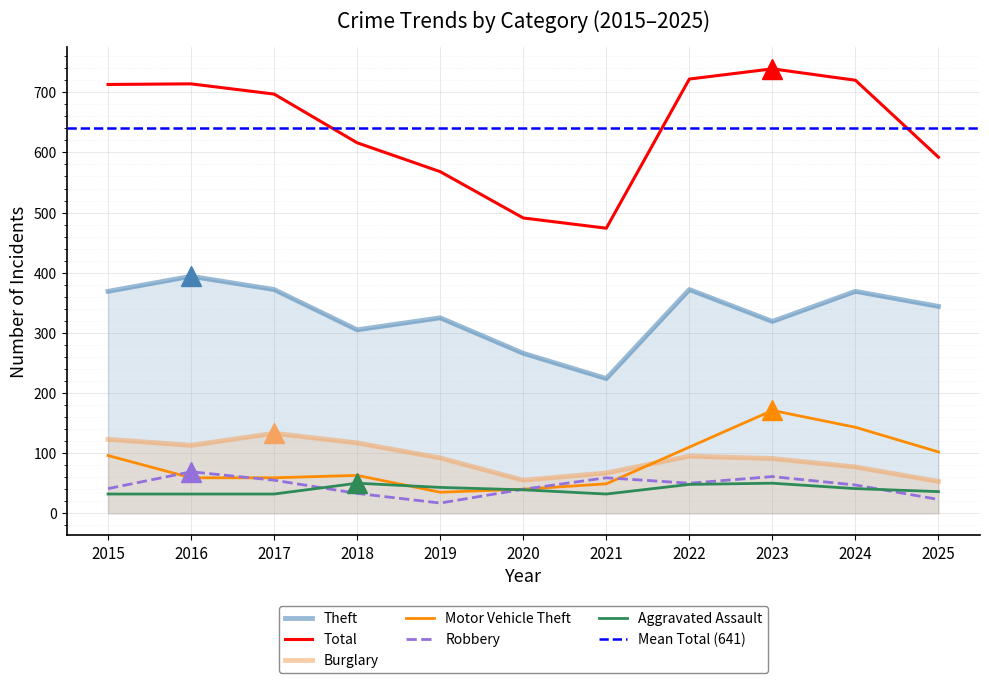

What is the difference between the maximum and minimum values in the Aggravated Assault series?

18